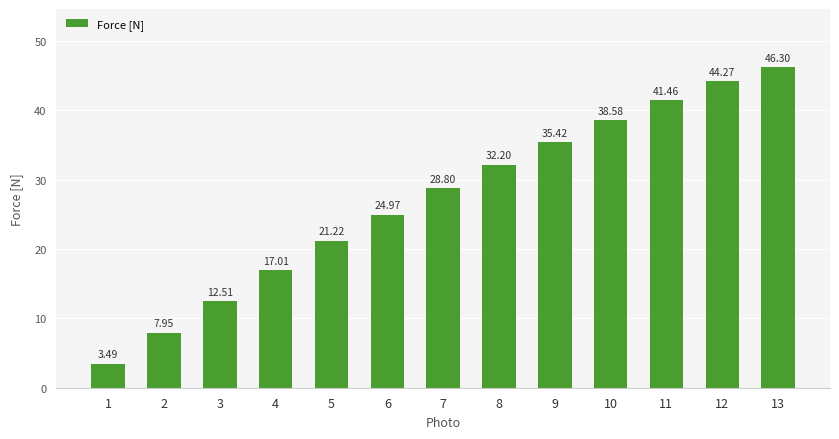

What is the sum of all values?

354.2